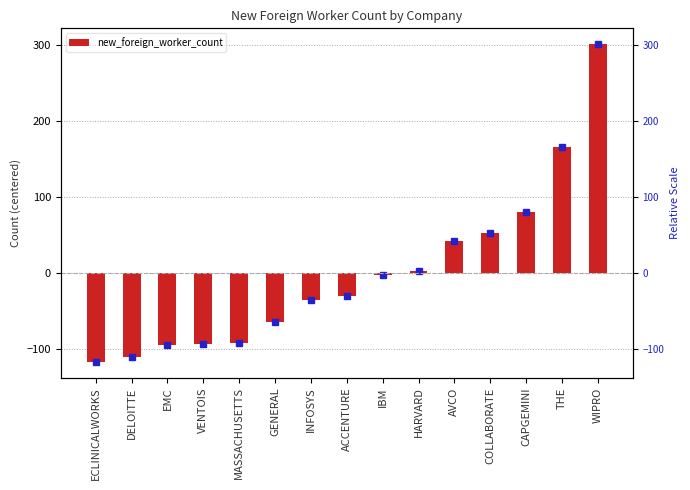

Reading right to left, extract all data points from this chart.

WIPRO=301.5	THE=165.5	CAPGEMINI=79.5	COLLABORATE=52.5	AVCO=42.5	HARVARD=2.5	IBM=-2.5	ACCENTURE=-30.5	INFOSYS=-35.5	GENERAL=-64.5	MASSACHUSETTS=-92.5	VENTOIS=-94.5	EMC=-95.5	DELOITTE=-111.5	ECLINICALWORKS=-117.5